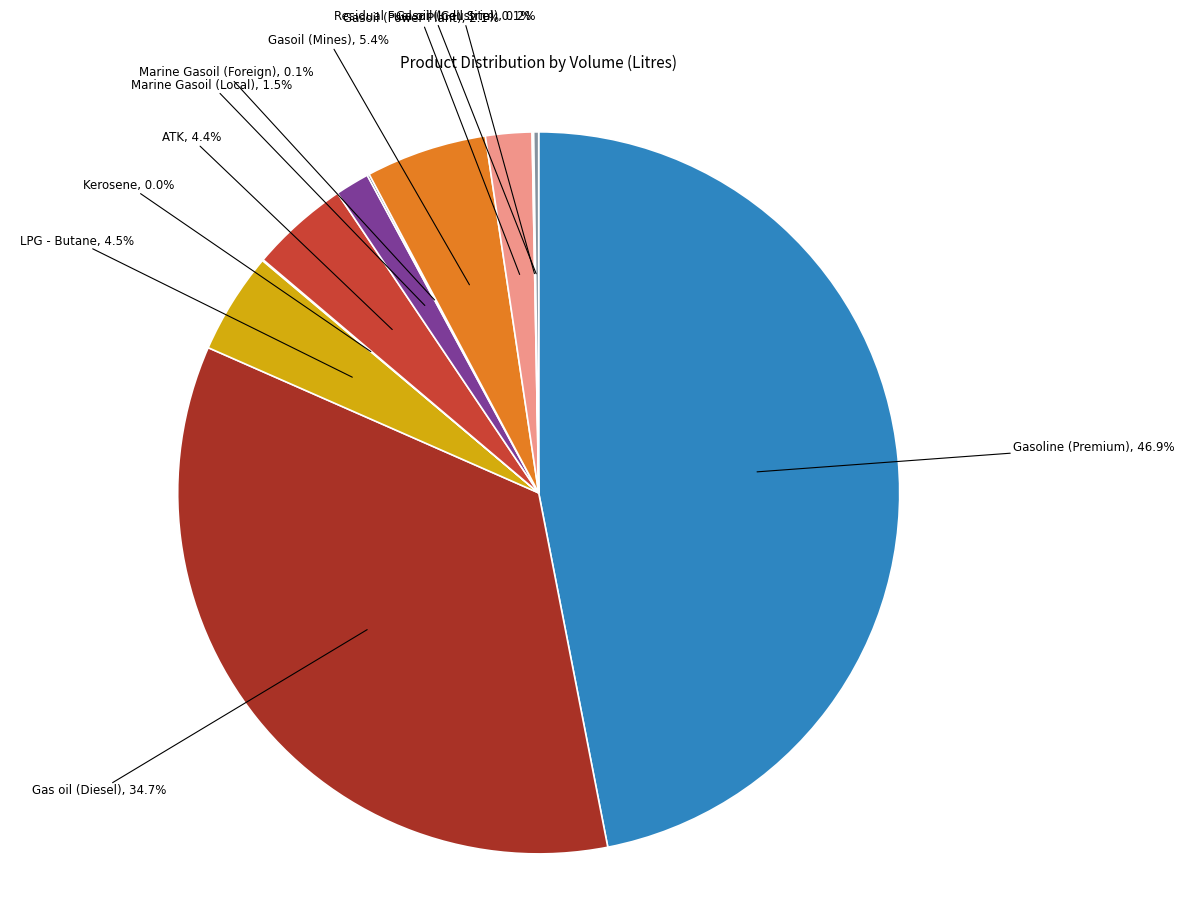

Between LPG - Butane and Gas oil (Diesel), which is larger?

Gas oil (Diesel)